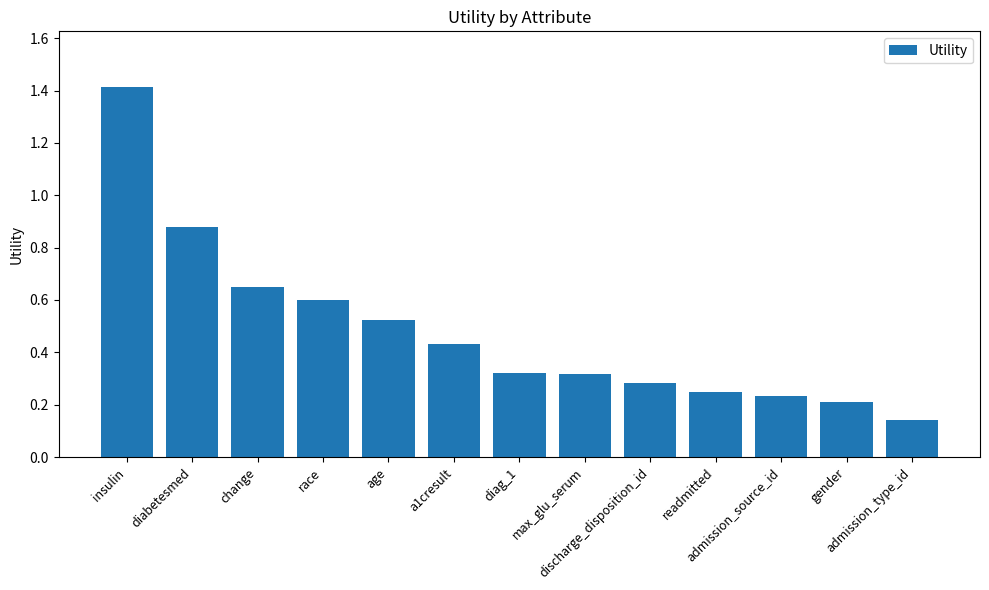

What is the difference between the maximum and second lowest values?

1.2